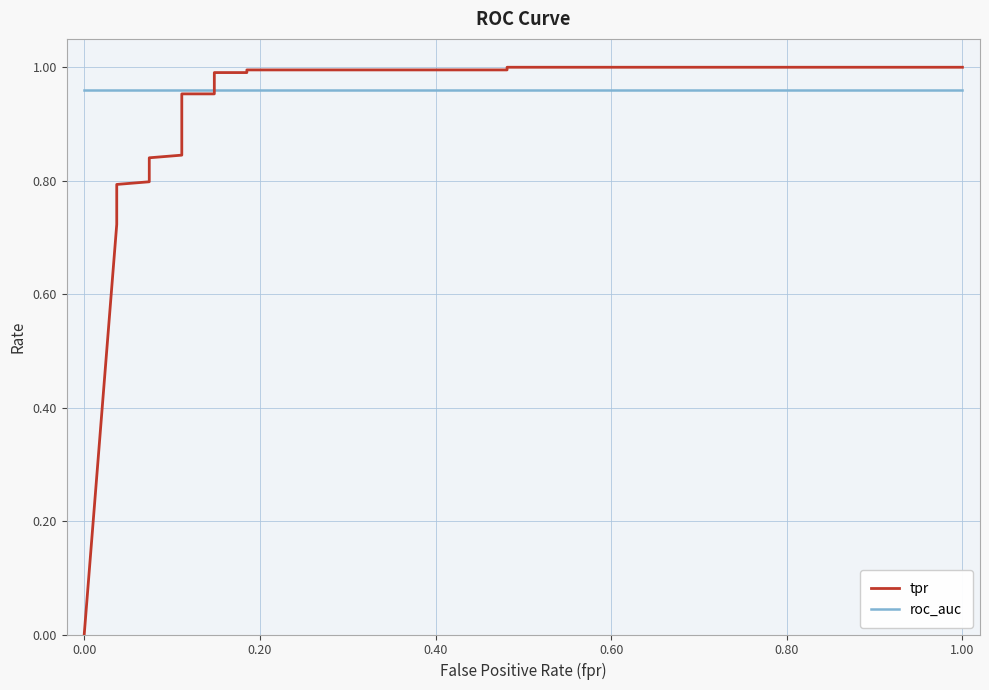

Reading right to left, extract all data points from this chart.

tpr: 1.0	1.0	1.0	1.0	1.0	1.0	1.0	1.0	0.9	0.9	0.8	0.8	0.8	0.8	0.8	0.8	0.8	0.7	0.0
roc_auc: 1.0	1.0	1.0	1.0	1.0	1.0	1.0	1.0	1.0	1.0	1.0	1.0	1.0	1.0	1.0	1.0	1.0	1.0	1.0